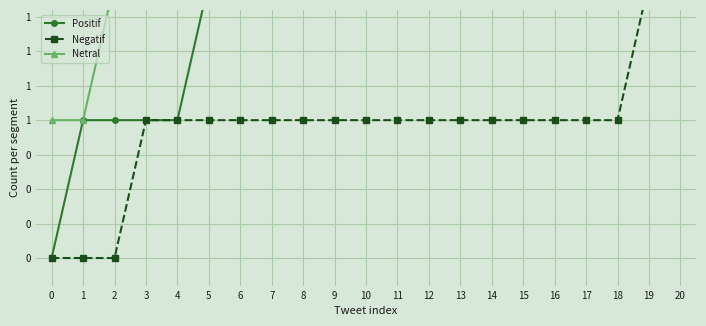

Reading right to left, extract all data points from this chart.

Positif: 20=10	19=9	18=9	17=9	16=8	15=7	14=6	13=5	12=5	11=5	10=4	9=3	8=3	7=3	6=2	5=2	4=1	3=1	2=1	1=1	0=0
Negatif: 20=2	19=2	18=1	17=1	16=1	15=1	14=1	13=1	12=1	11=1	10=1	9=1	8=1	7=1	6=1	5=1	4=1	3=1	2=0	1=0	0=0
Netral: 20=11	19=10	18=10	17=9	16=9	15=9	14=9	13=9	12=8	11=7	10=7	9=7	8=6	7=5	6=5	5=4	4=3	3=2	2=2	1=1	0=1